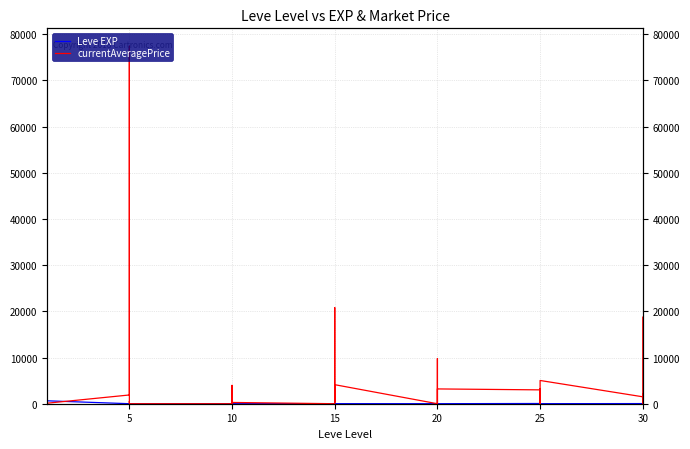

What are all the series names shown in the legend?

Leve EXP, currentAveragePrice